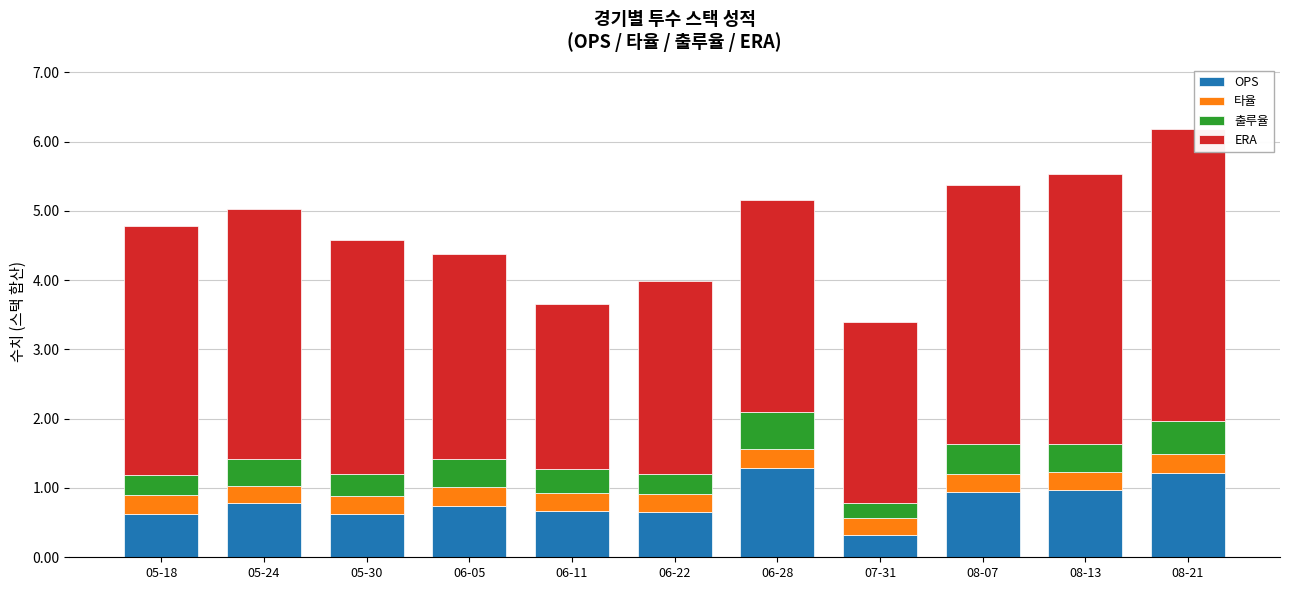

What is the minimum value for OPS?

0.3